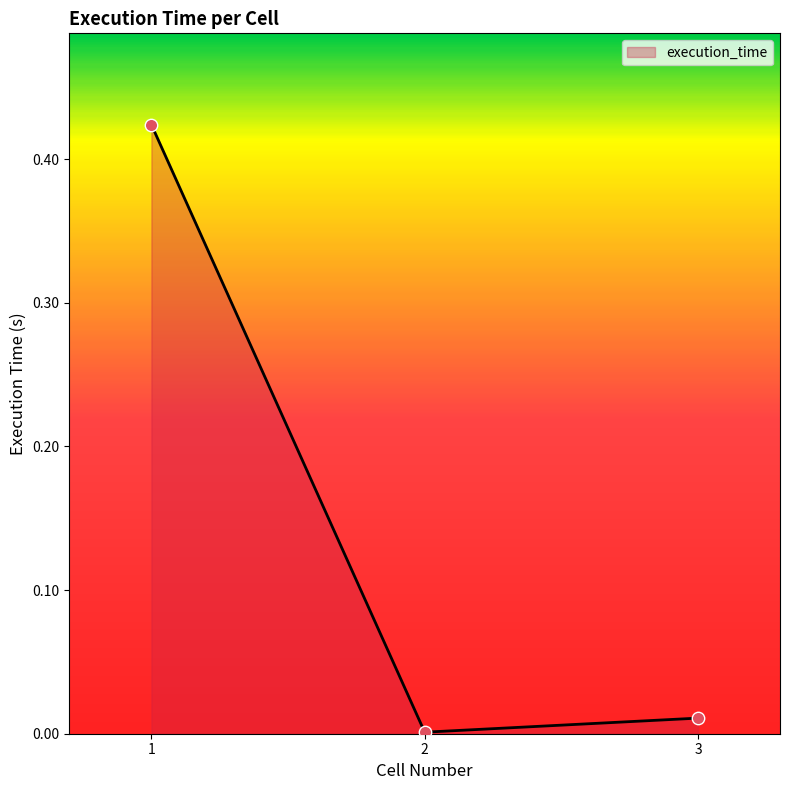

What is the change in value from 1 to 2?

-0.4